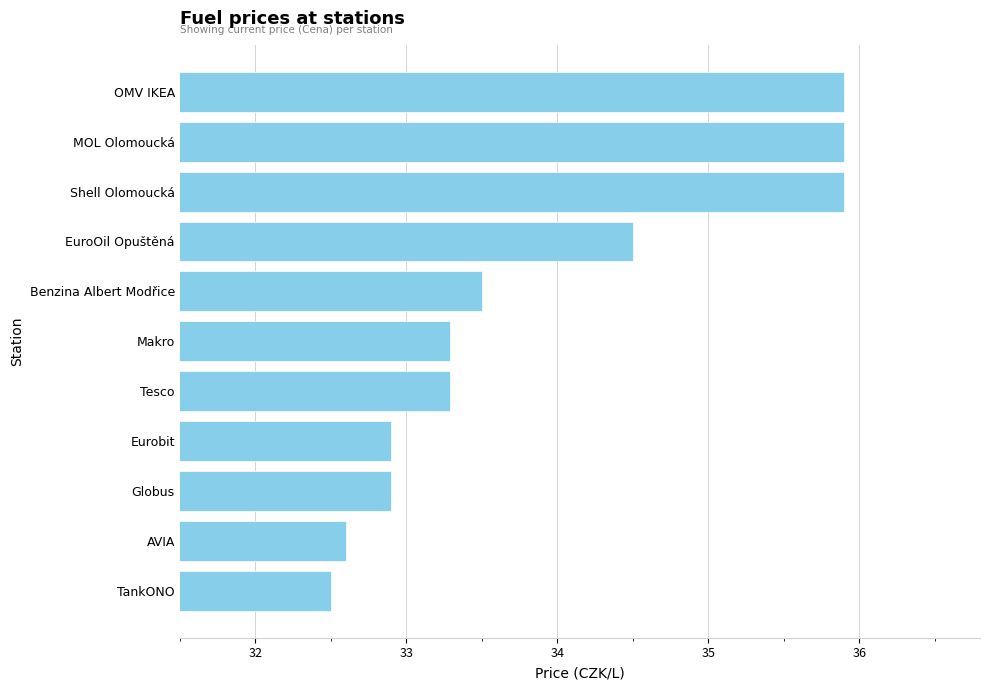

What is the maximum value shown in the chart?

35.9